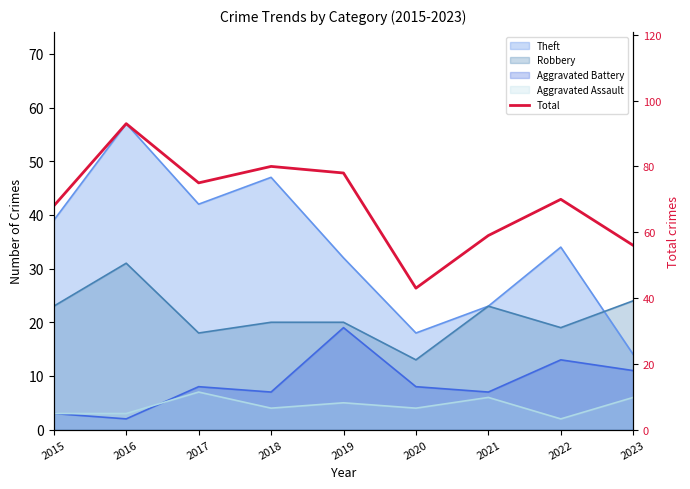

What is the sum of the values at 2020 and 2015?

111